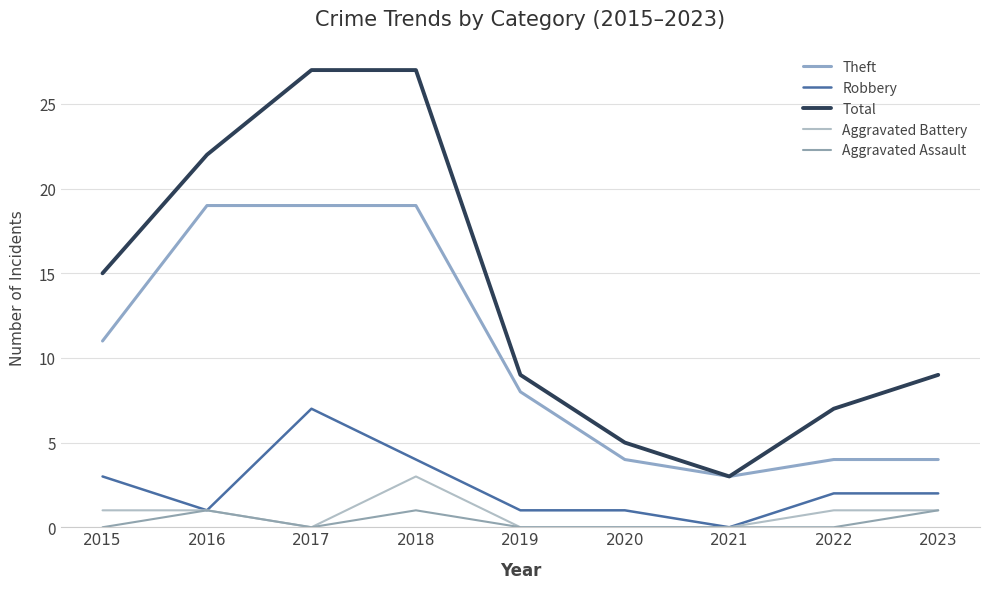

True or false: Total and Robbery intersect in this chart.

False